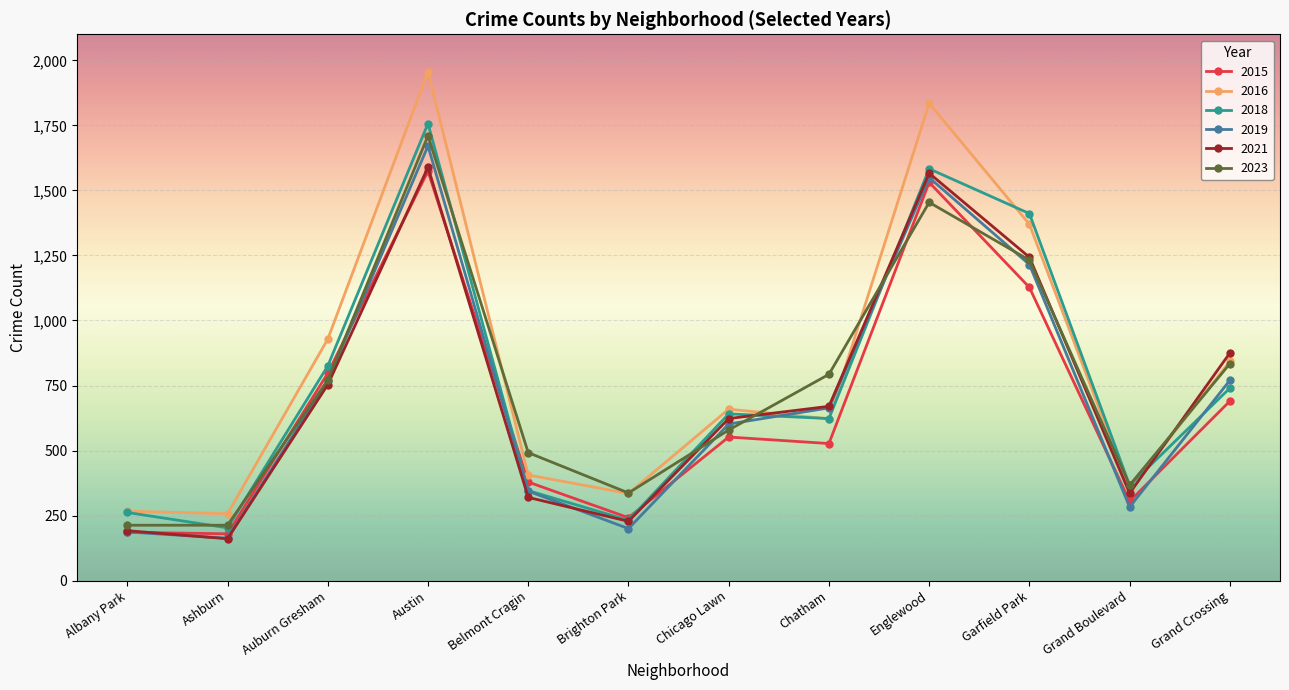

At which label does 2015 reach its peak?

Austin